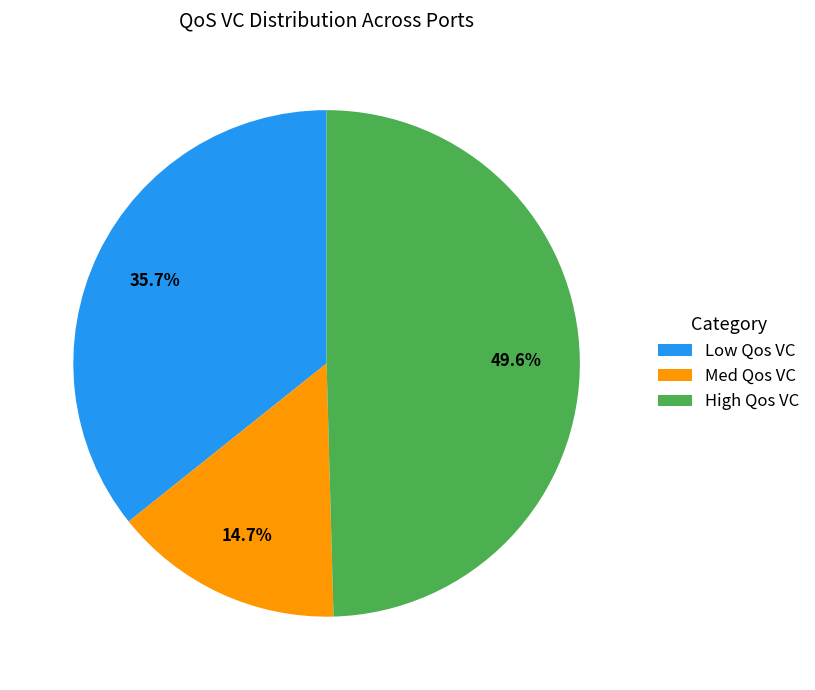

Rank the categories by value from lowest to highest.

Med Qos VC, Low Qos VC, High Qos VC